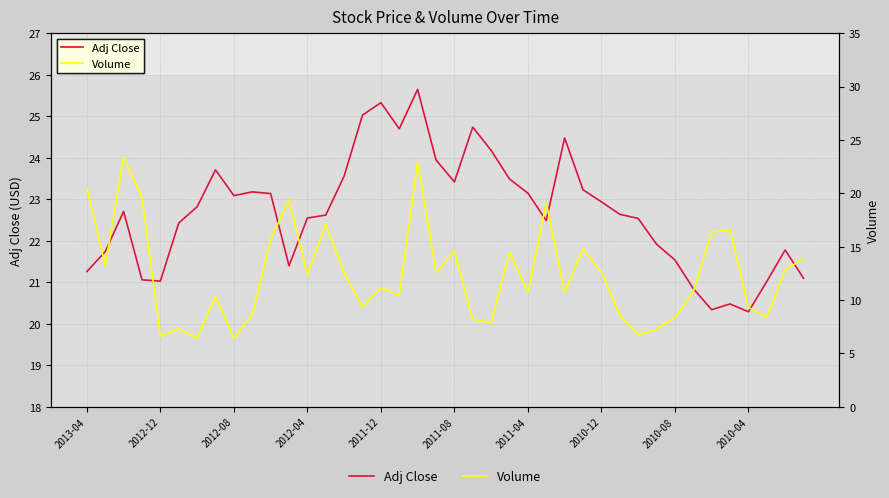

Which series has the largest total across all categories?

Adj Close